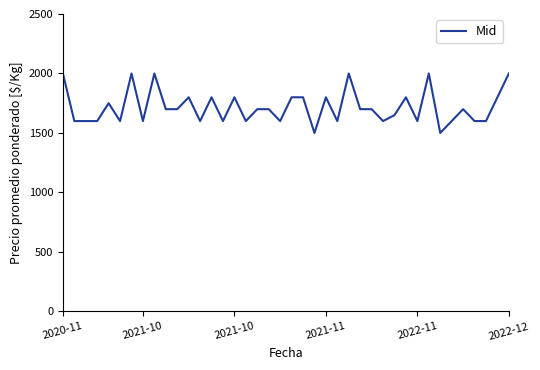

What is the minimum value shown in the chart?

1500